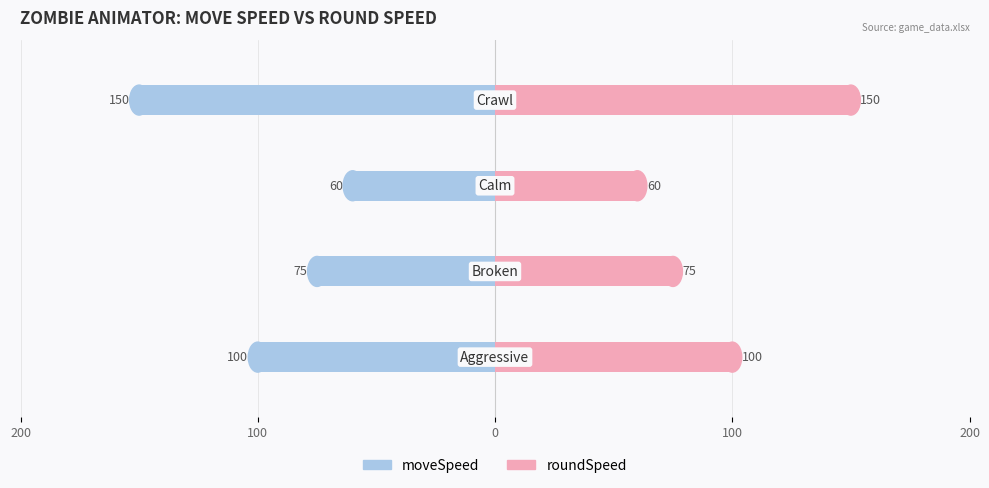

What are all the series names shown in the legend?

moveSpeed, roundSpeed